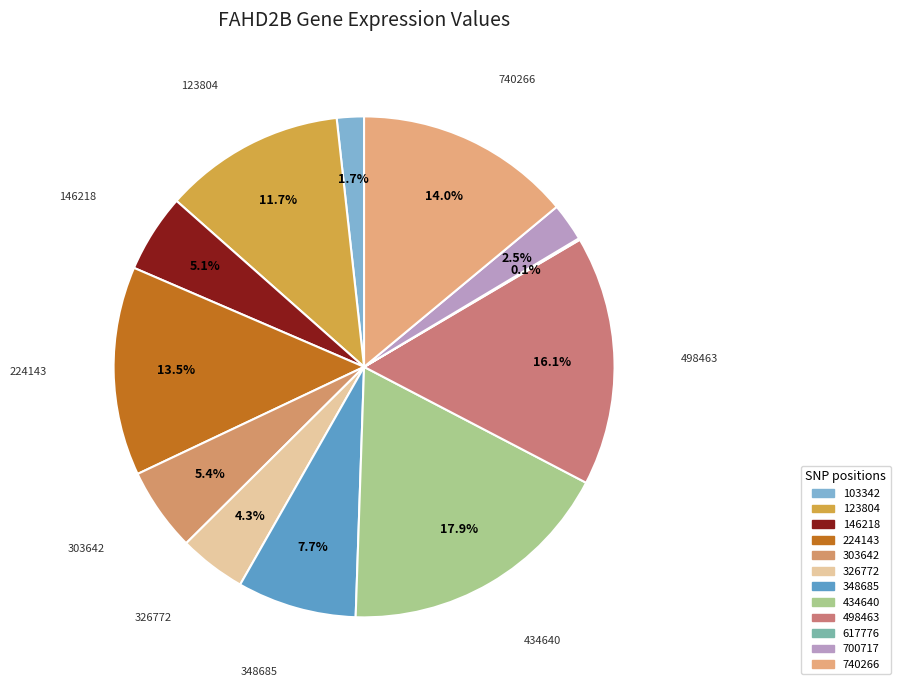

Which slice is the smallest?

617776